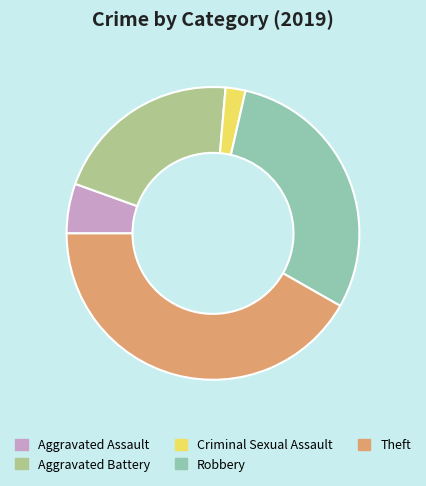

Is there any slice that represents more than half of the pie?

No